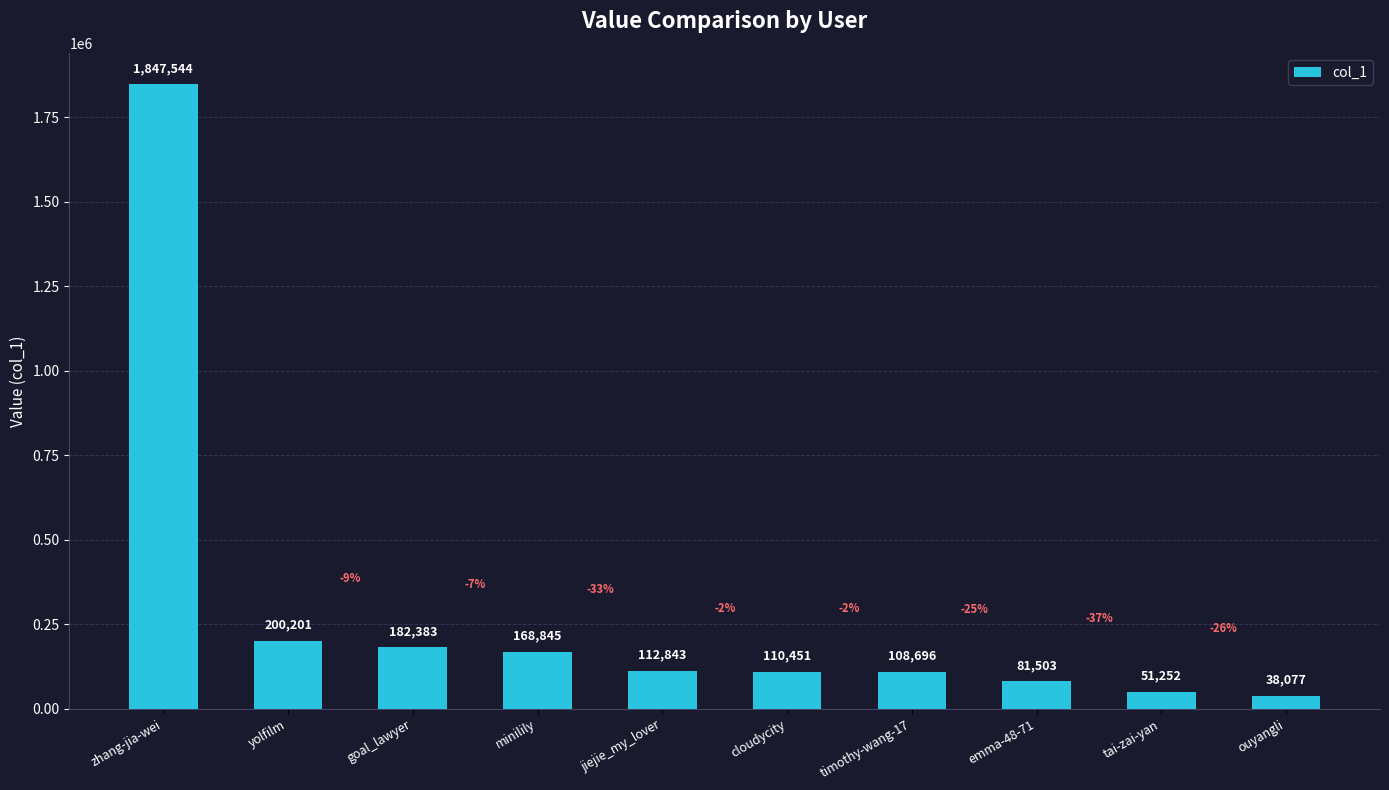

List the labels in order of value, smallest first.

ouyangli, tai-zai-yan, emma-48-71, timothy-wang-17, cloudycity, jiejie_my_lover, minilily, goal_lawyer, yolfilm, zhang-jia-wei